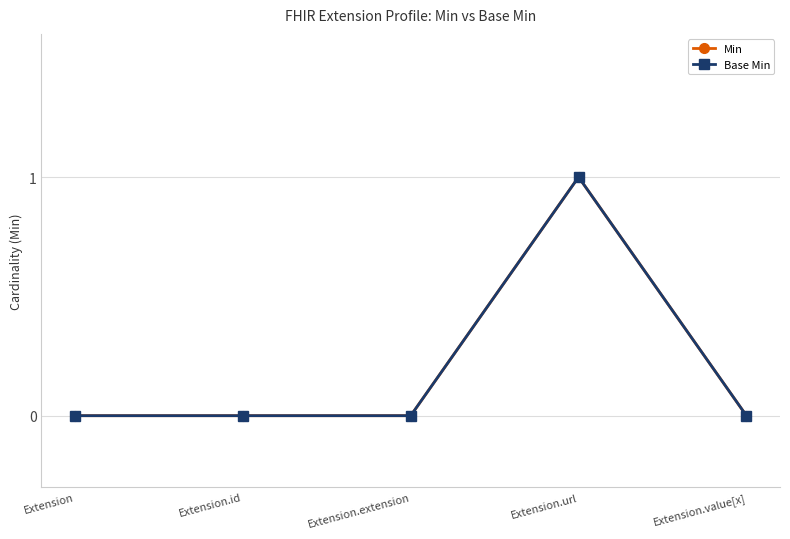

True or false: Min has a value of 0 at Extension.value[x].

False